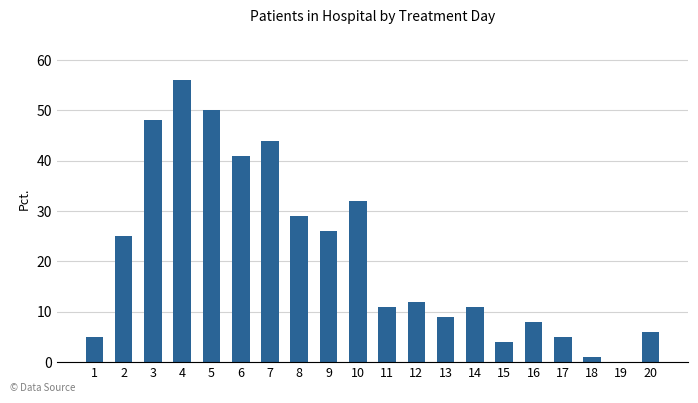

What is the maximum value shown in the chart?

56